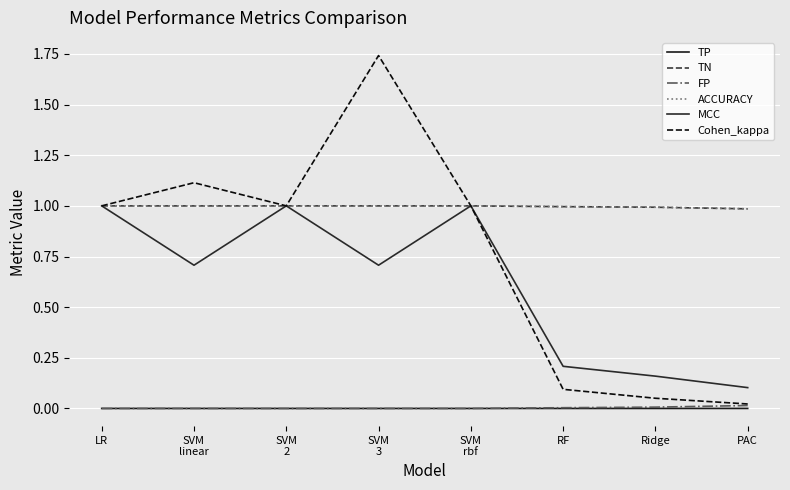

How many interior local valleys does the TN series have?

2